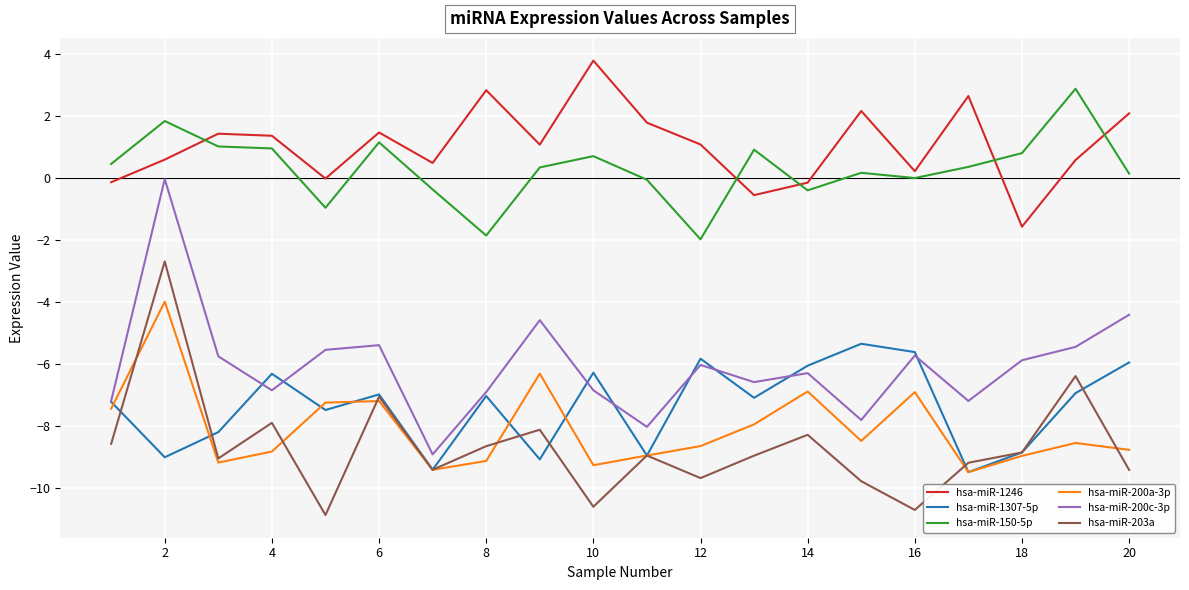

Which series has the largest range (max minus min)?

hsa-miR-200c-3p